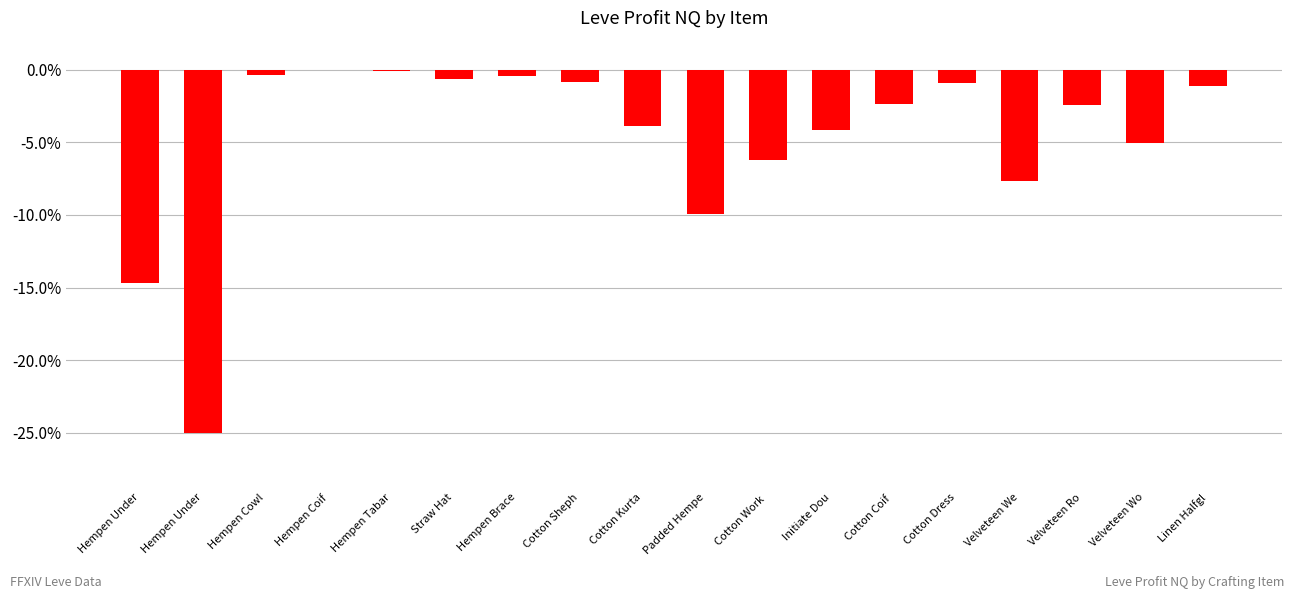

How many distinct data groups are displayed?

1